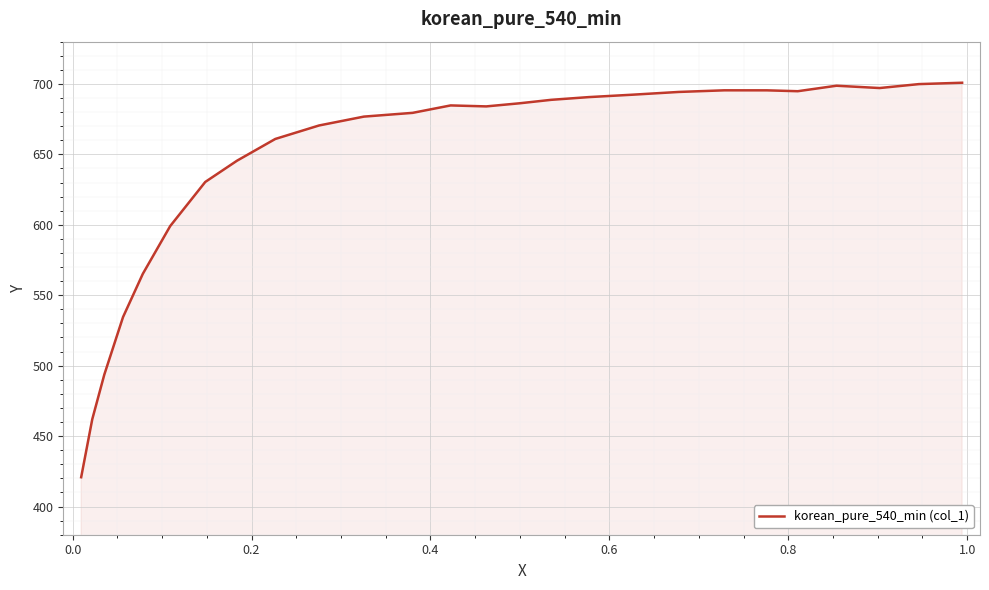

What is the difference between the maximum and minimum values?

280.0